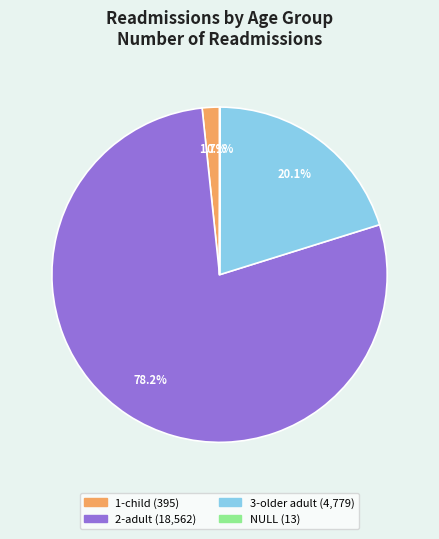

True or false: 2-adult accounts for 78% of the total.

True